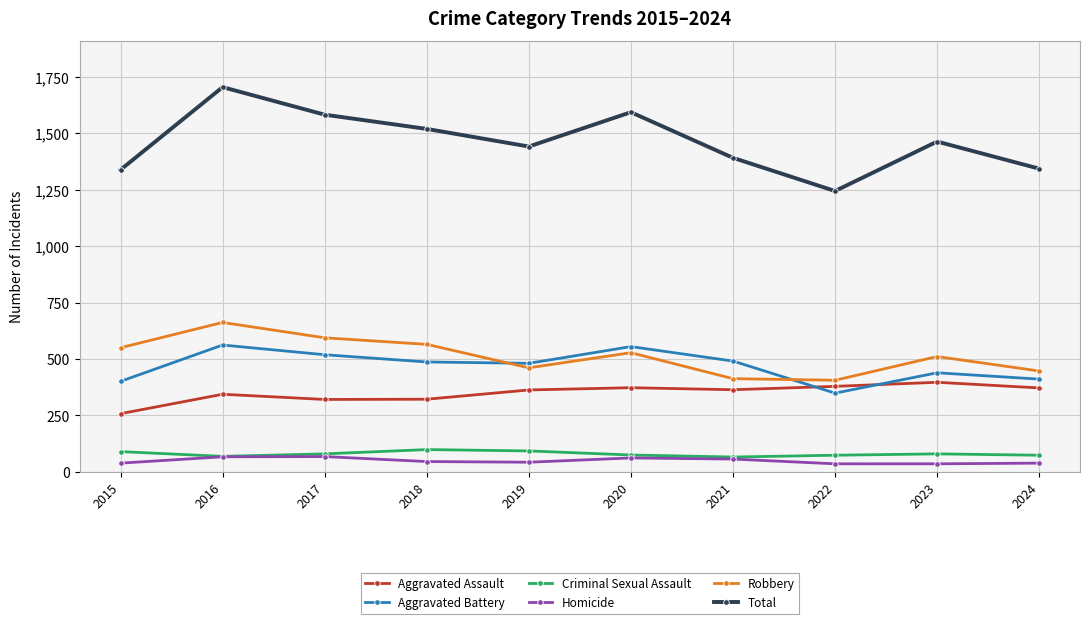

True or false: Robbery and Criminal Sexual Assault cross at least once.

False